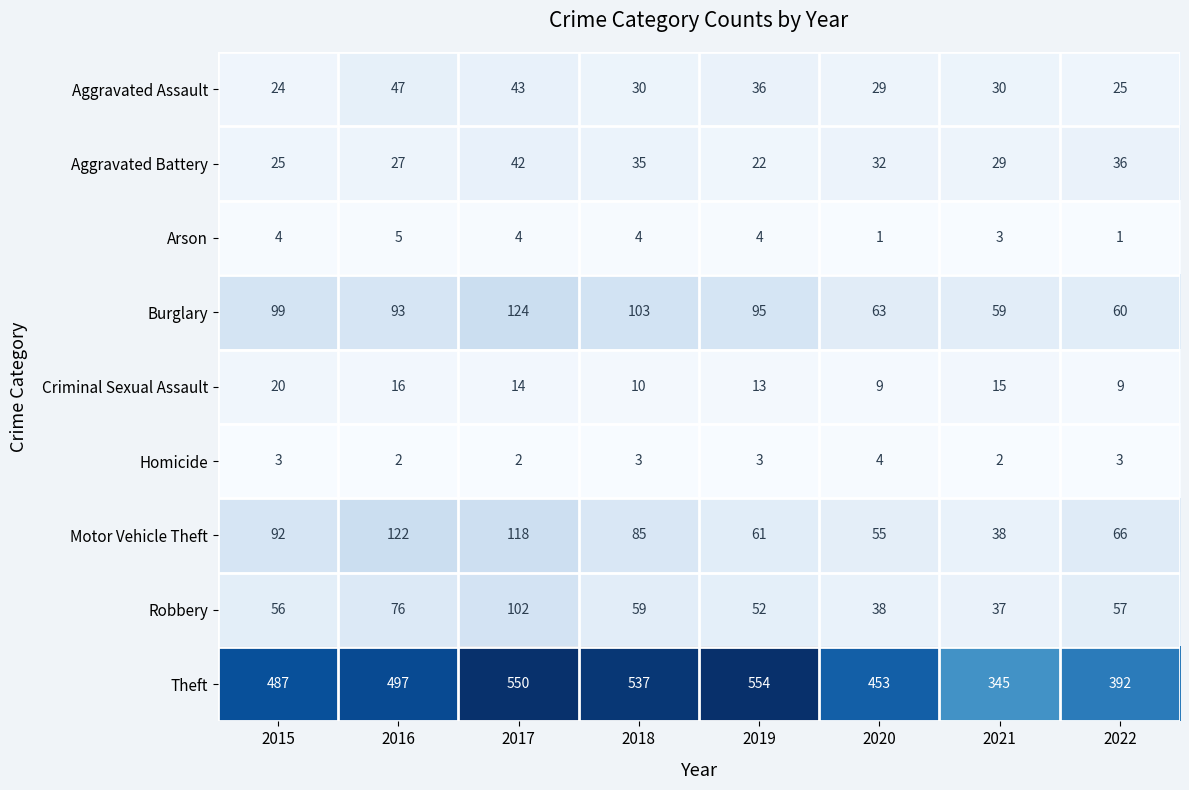

What is the total value across all series at 2016?

885